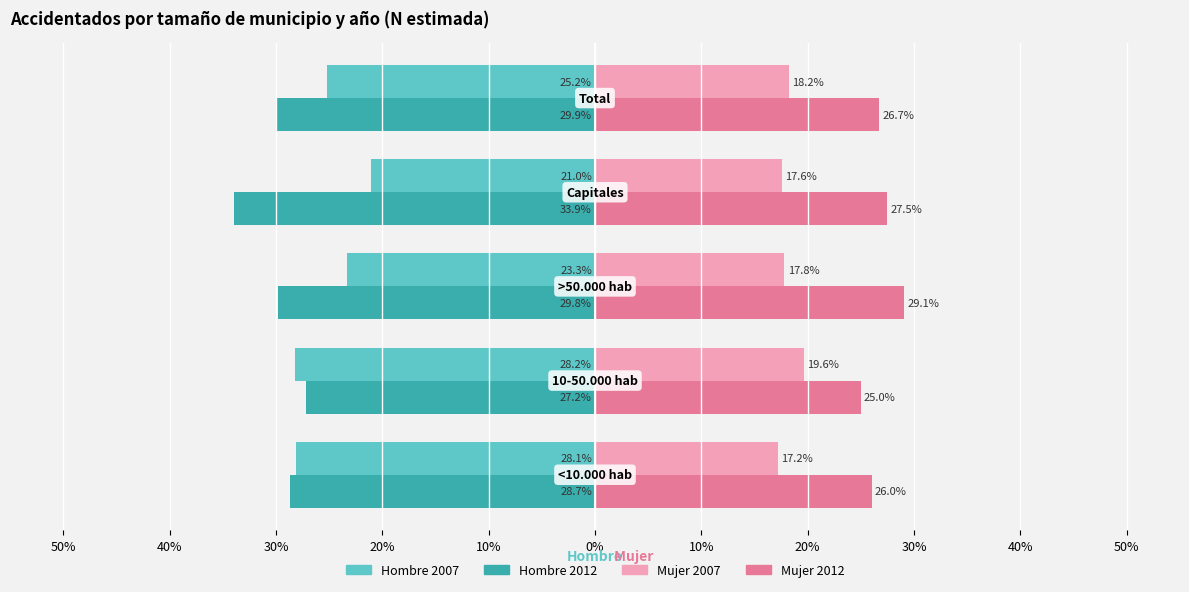

What are all the series names shown in the legend?

Hombre 2007, Hombre 2012, Mujer 2007, Mujer 2012